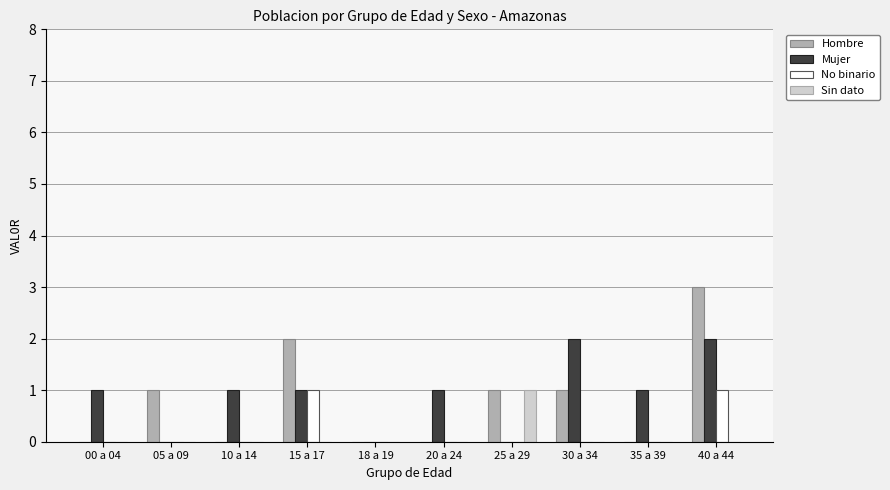

Which label corresponds to the largest value in the chart?

40 a 44